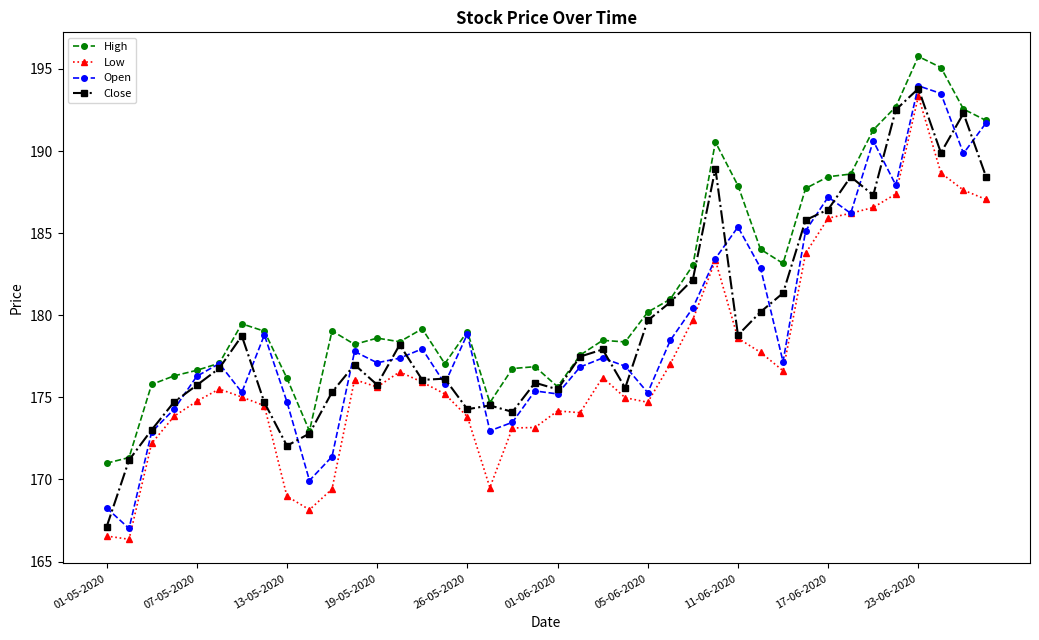

True or false: Open has more than 1 points higher than both neighbors.

True